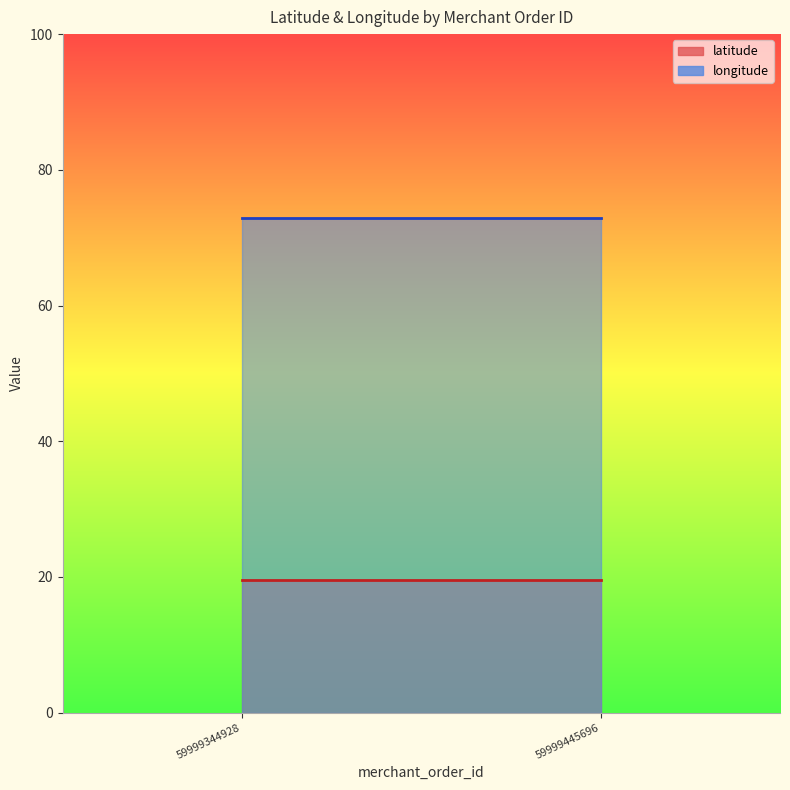

True or false: longitude and latitude cross at least once.

False